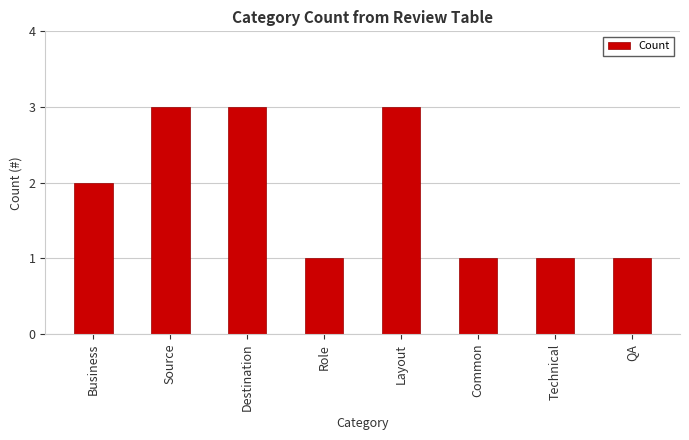

What is the label of the 1st bar from the left?

Business